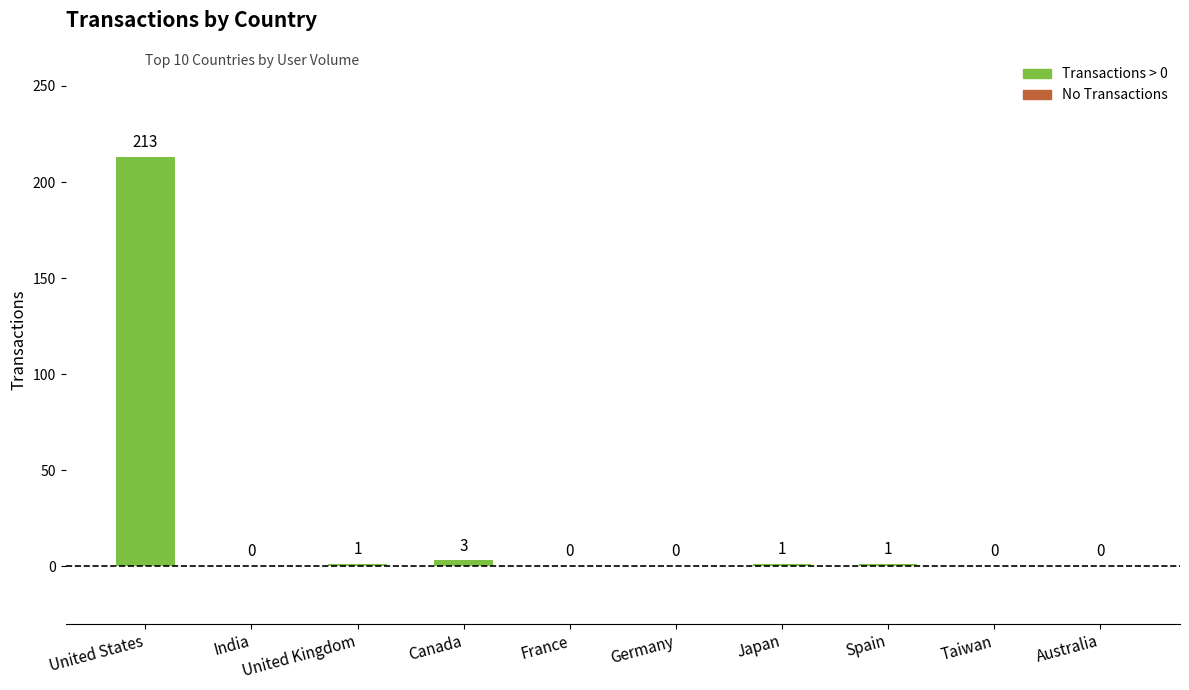

How many categories are shown in the chart?

10